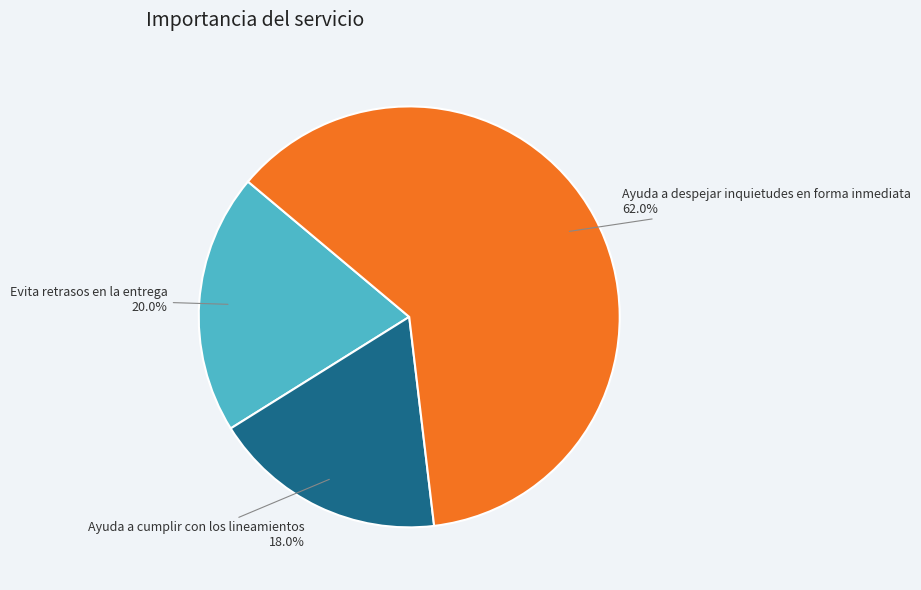

Count the number of slices in the pie.

3